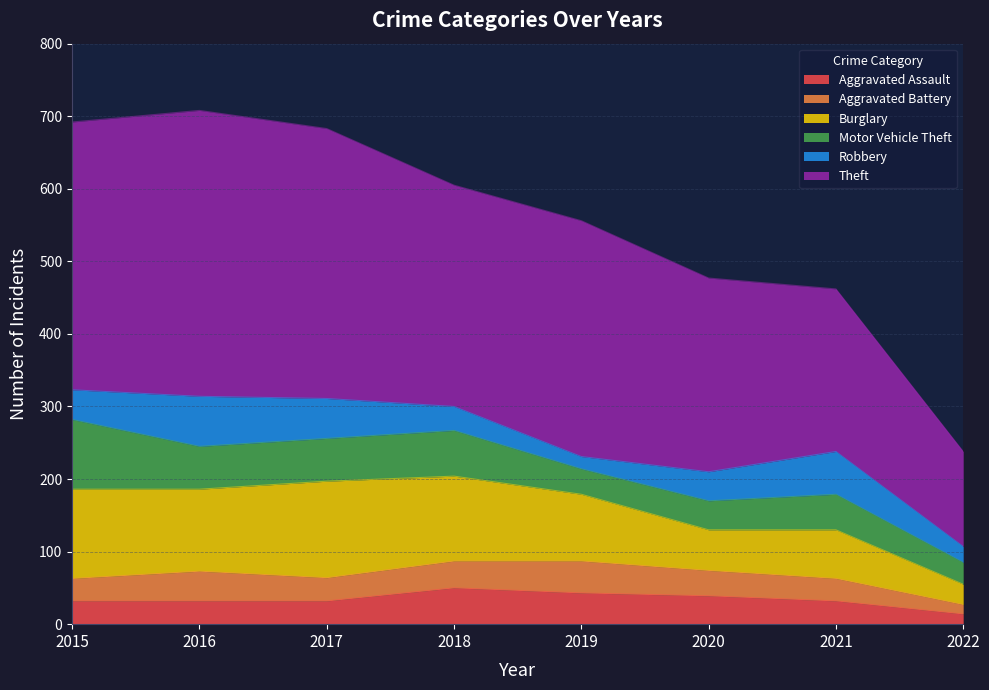

Reading left to right, what are all the values shown in this chart?

Aggravated Assault: 2015=32	2016=32	2017=32	2018=50	2019=43	2020=39	2021=32	2022=14
Aggravated Battery: 2015=31	2016=41	2017=32	2018=37	2019=44	2020=35	2021=31	2022=13
Burglary: 2015=123	2016=113	2017=133	2018=117	2019=92	2020=56	2021=67	2022=28
Motor Vehicle Theft: 2015=96	2016=59	2017=59	2018=63	2019=35	2020=40	2021=49	2022=30
Robbery: 2015=41	2016=69	2017=55	2018=33	2019=17	2020=40	2021=59	2022=22
Theft: 2015=369	2016=394	2017=372	2018=305	2019=325	2020=267	2021=224	2022=131